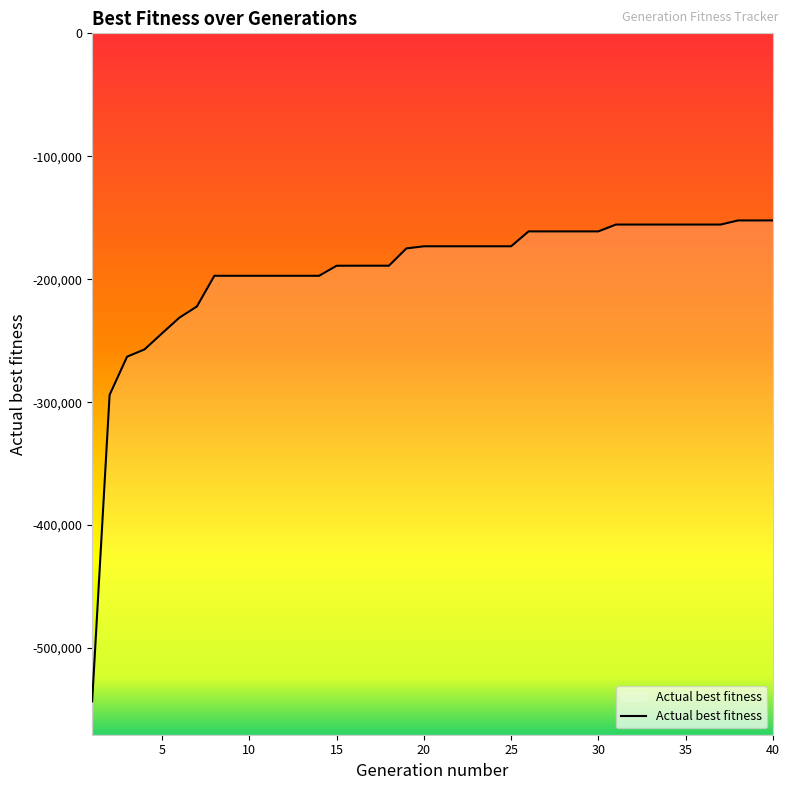

What is the value of the 10th point from the left?

-197216